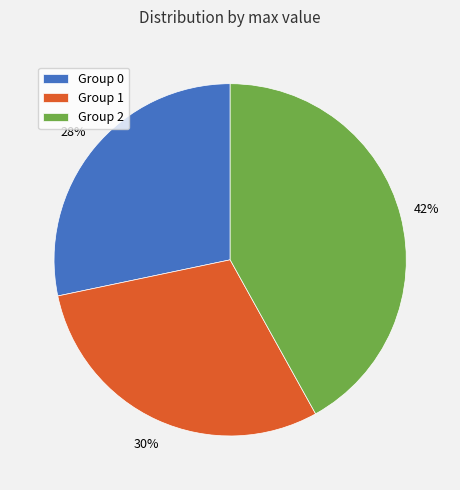

Is there any slice that represents more than half of the pie?

No